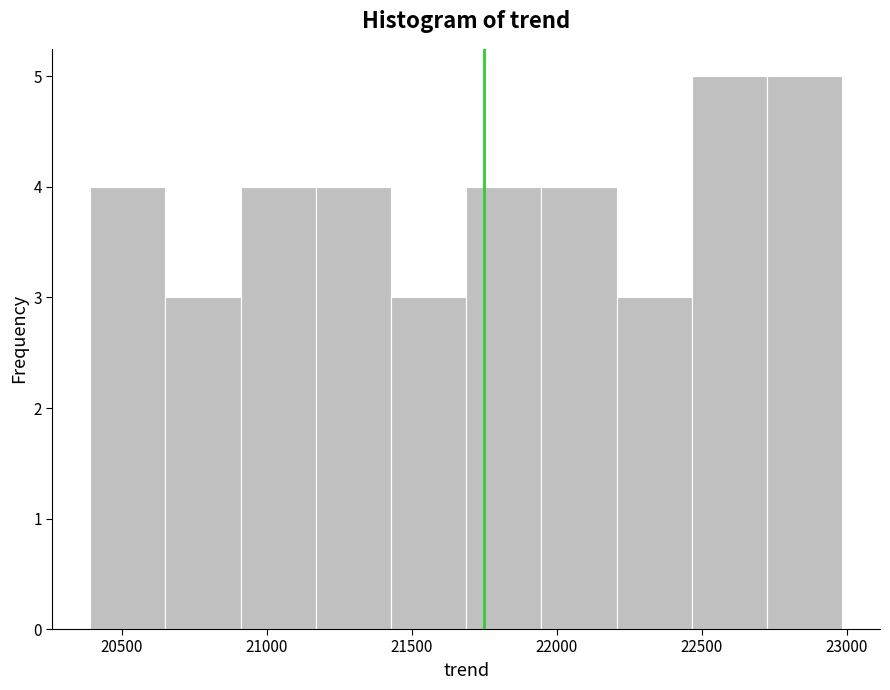

How tall is the bar that spans 22450 to 22750 on the x-axis? Neither the bar edges nor the heights are printed on the chart, so give them approximately, as read against the axes.

5